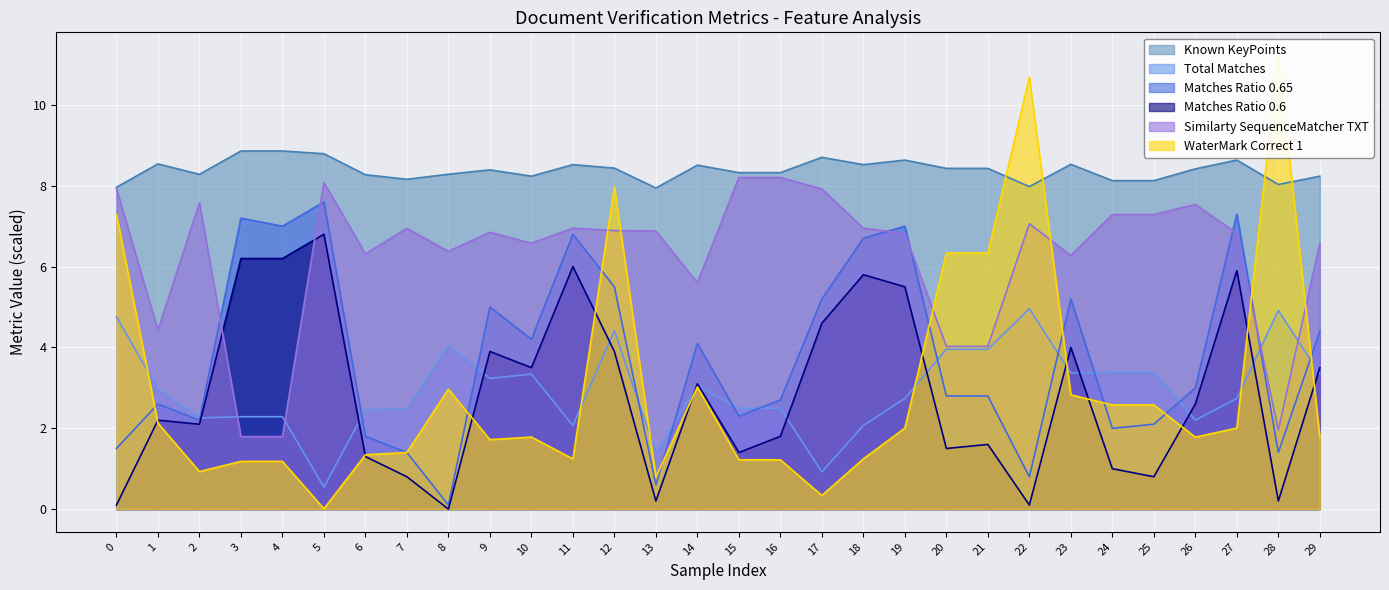

What is the value of the WaterMark Correct 1 point at the 12th from the left?

1.2